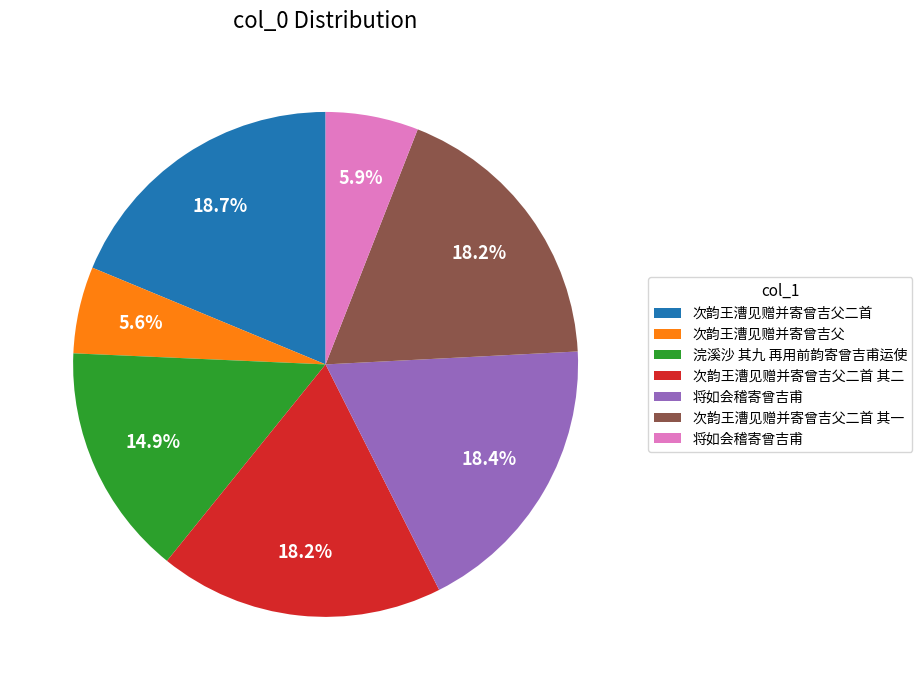

Does any single category account for the majority?

No